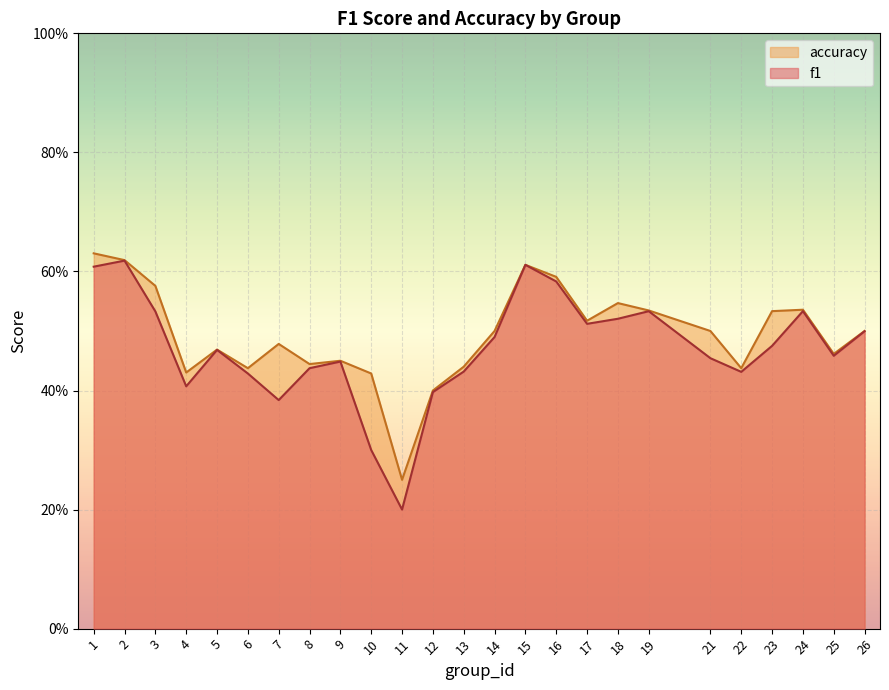

What is the total value across all series at 25?

0.9